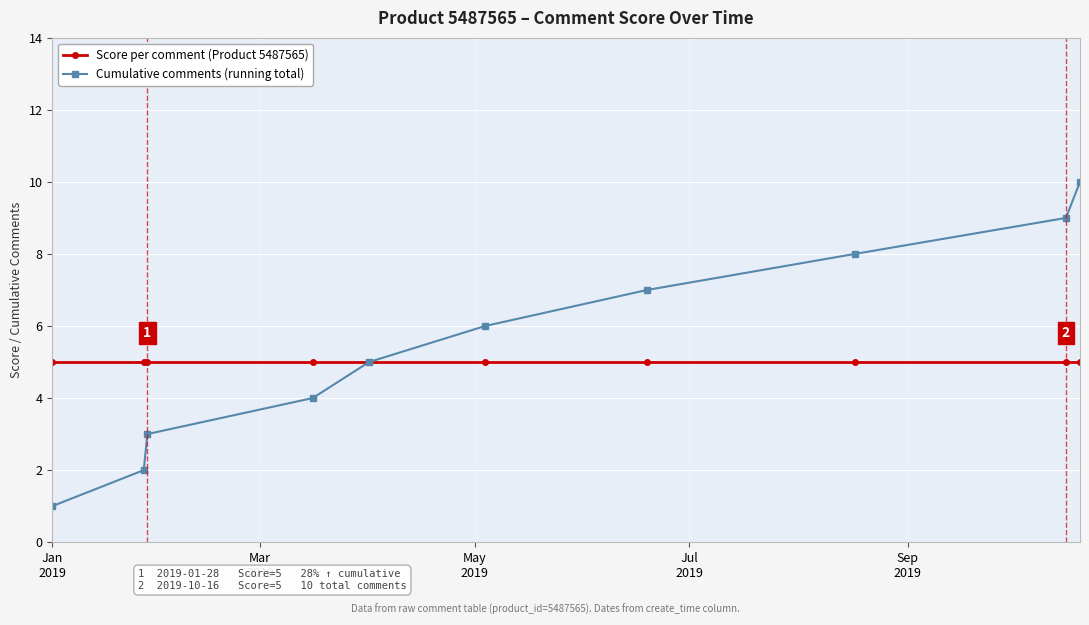

What is the maximum value shown in the chart?

10